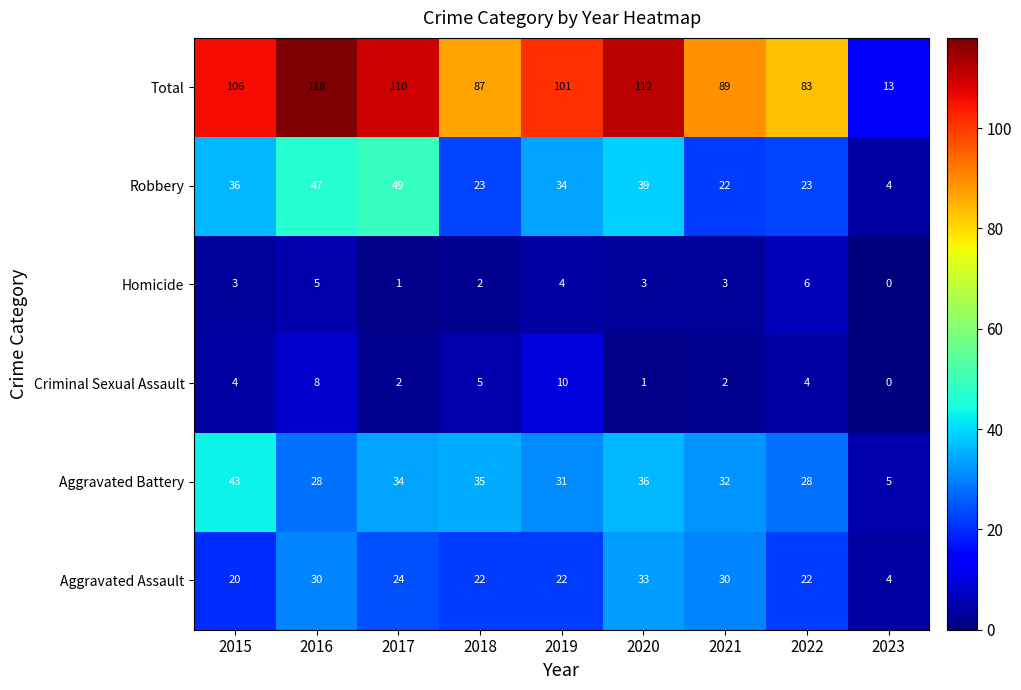

Count the number of data series in this chart.

6